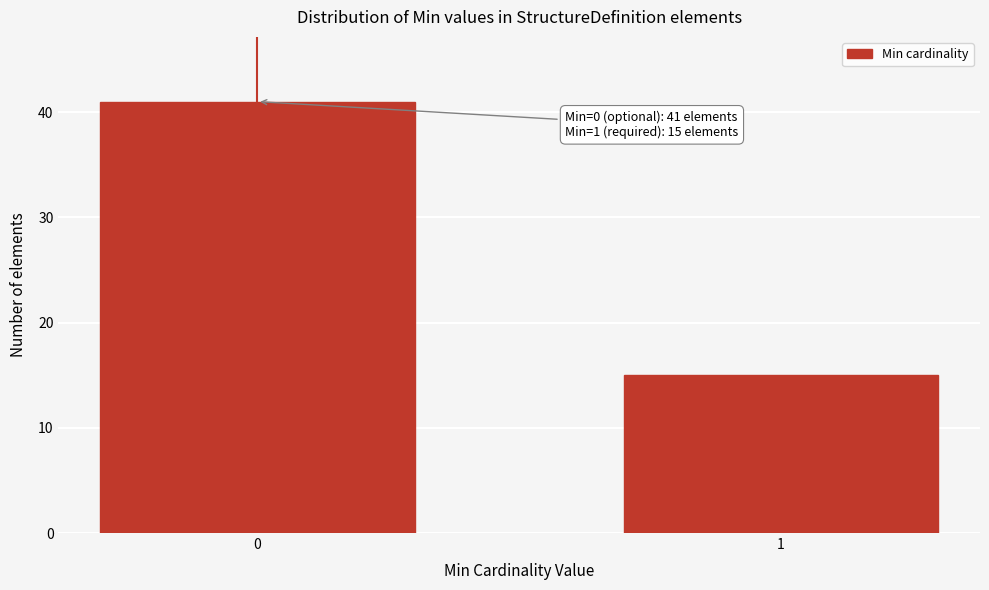

Reading left to right, list all the values displayed in this chart.

41	15